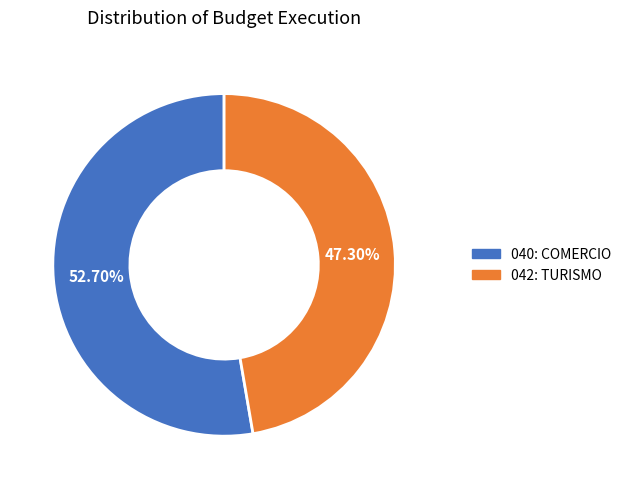

Combined, what portion of the pie is 042: TURISMO and 040: COMERCIO?

100.0%